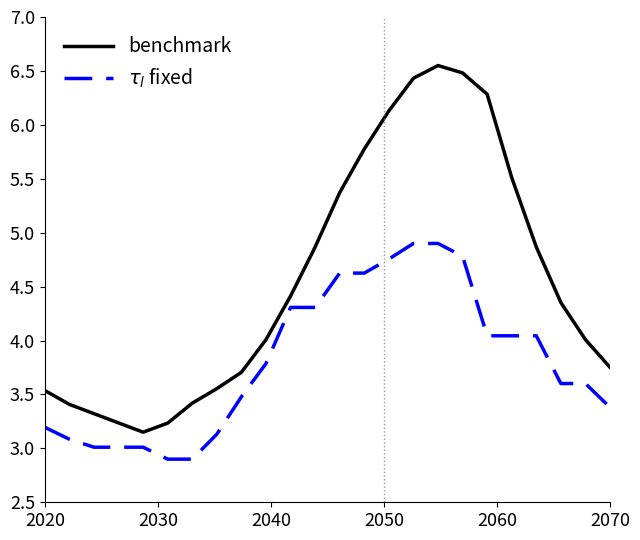

Which series has the largest total across all categories?

benchmark